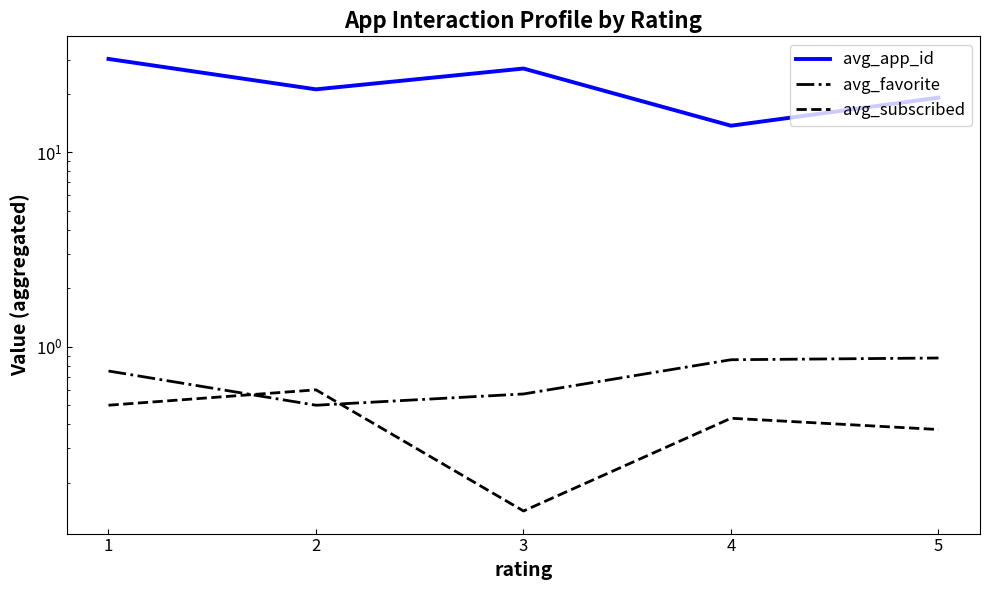

Which series has the largest total across all categories?

avg_app_id